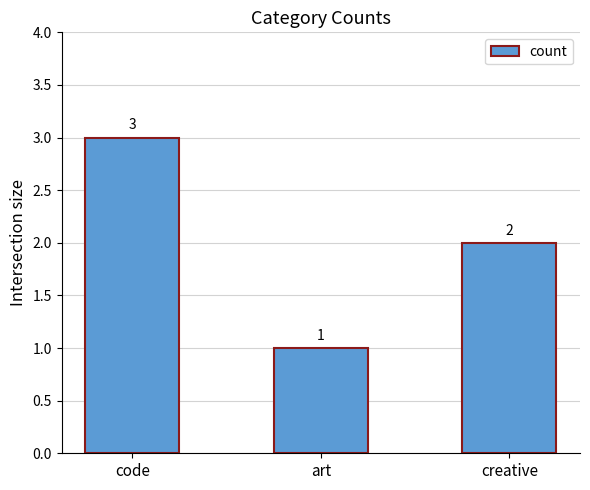

Rank the categories by value from lowest to highest.

art, creative, code